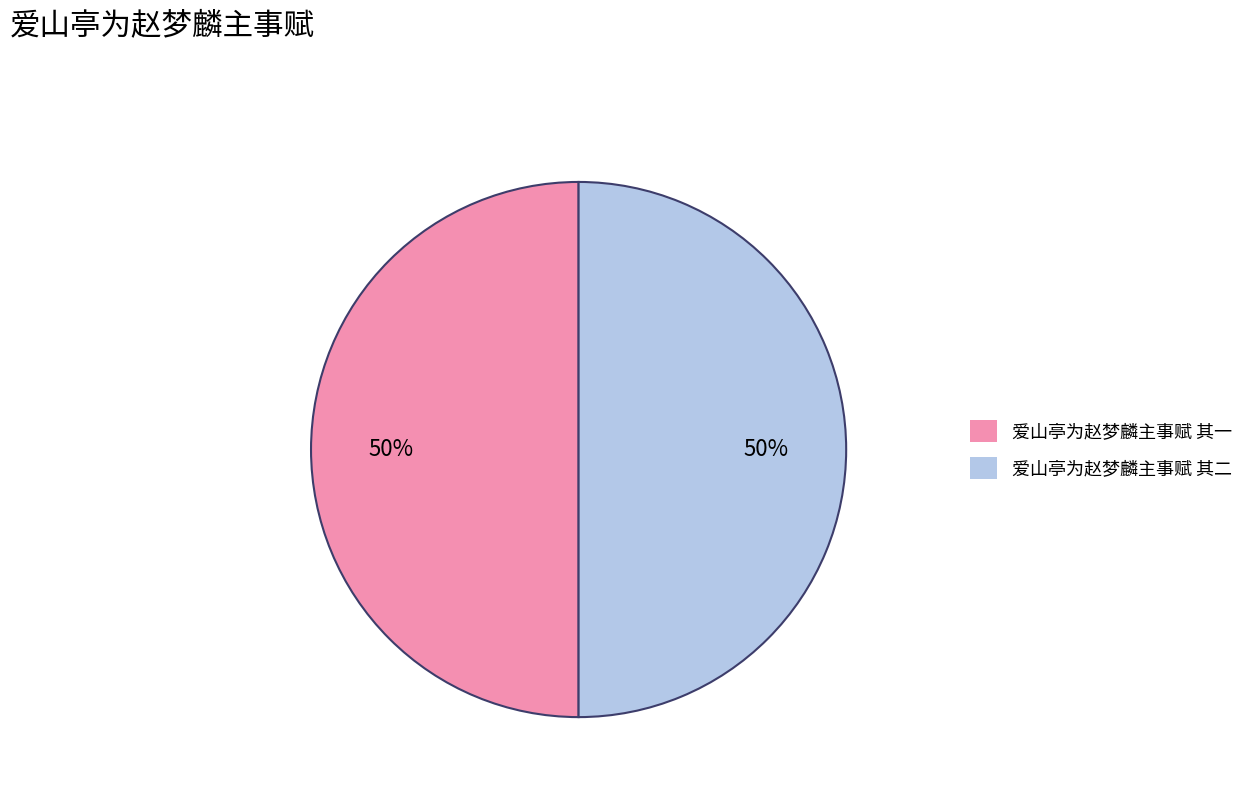

The 爱山亭为赵梦麟主事赋 其二 slice represents 50% of the pie. True or false?

True